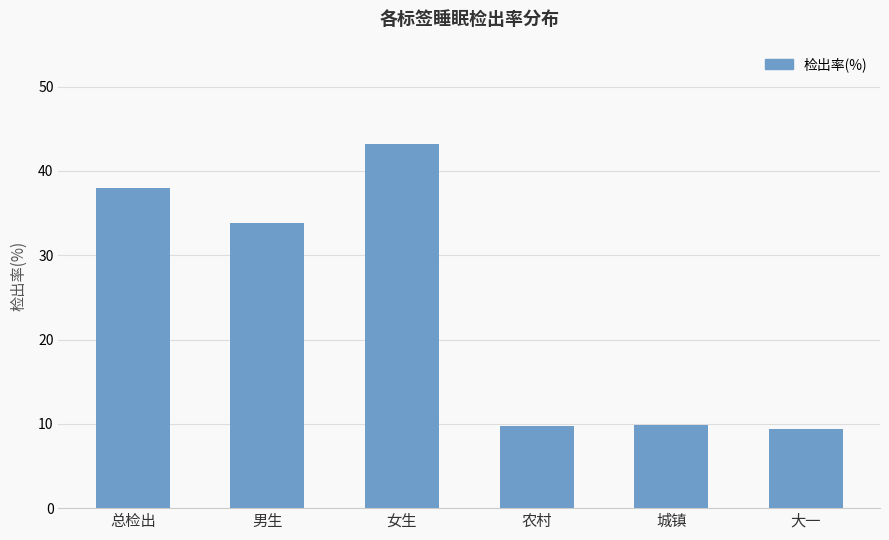

The chart shows a value of 22.6 at 男生. True or false?

False